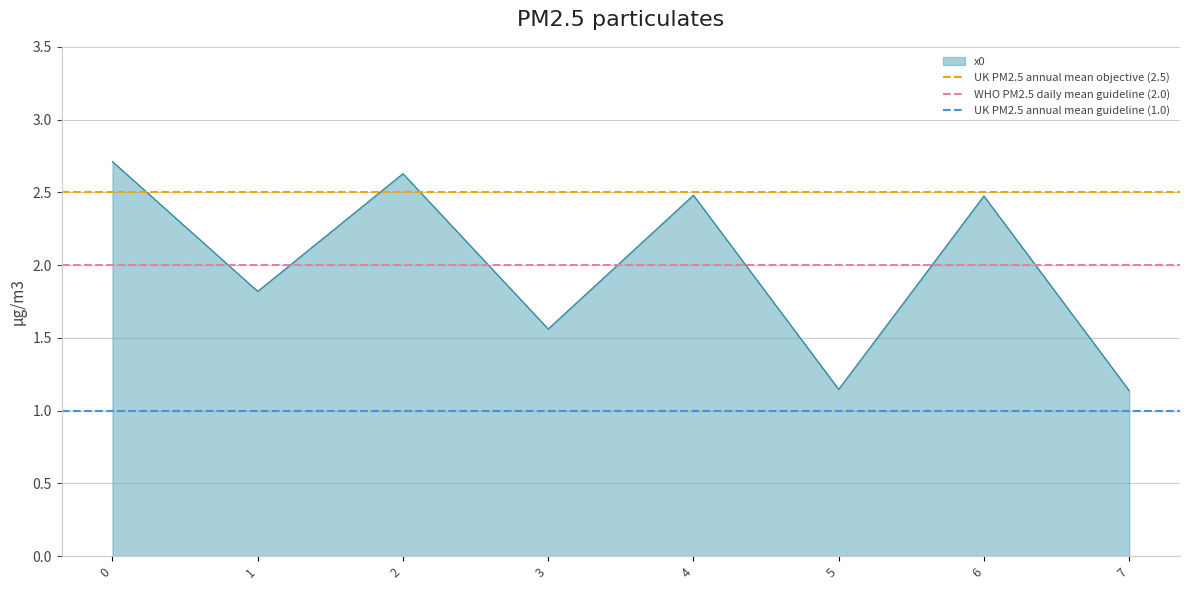

The x0 series shows 1.7 at 7. True or false?

False